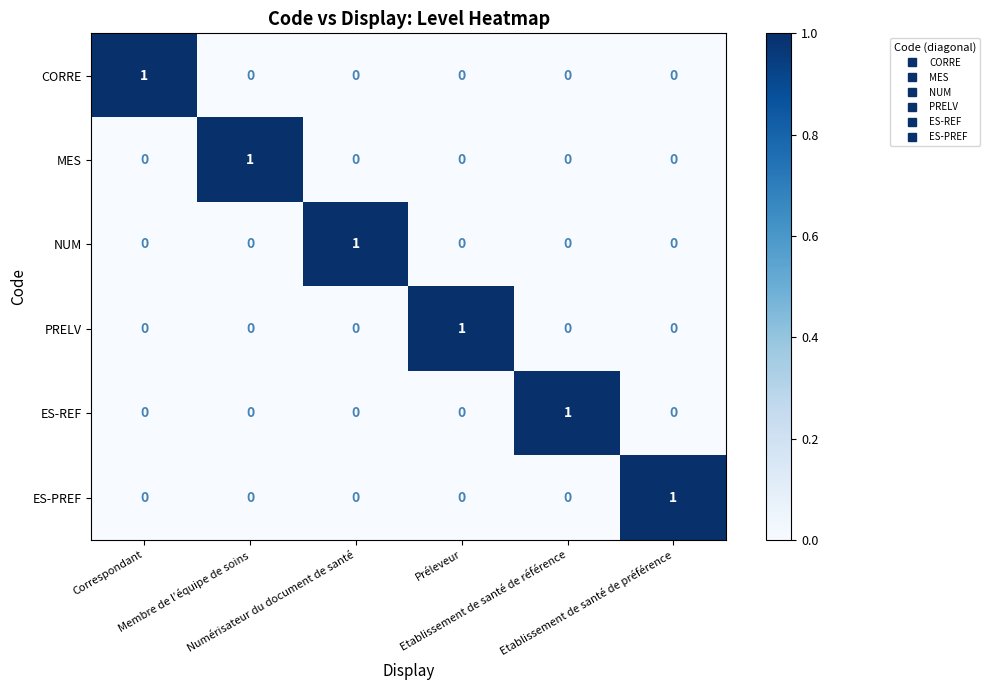

At how many categories does at least one series exceed 0?

6